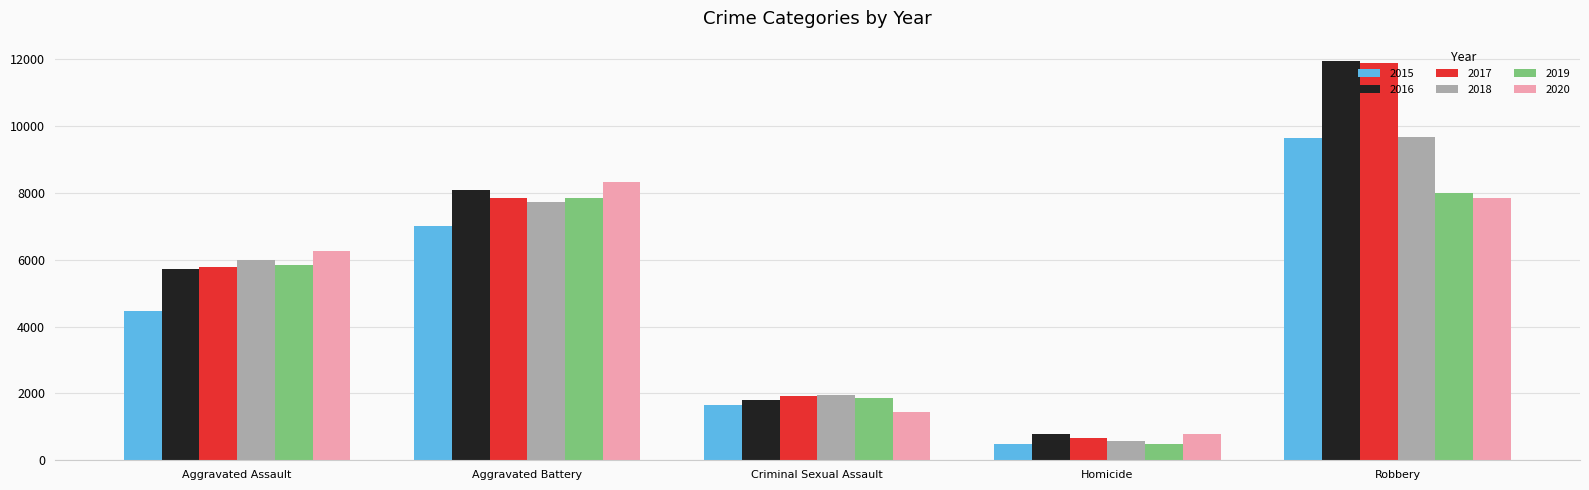

What are all the series names shown in the legend?

2015, 2016, 2017, 2018, 2019, 2020